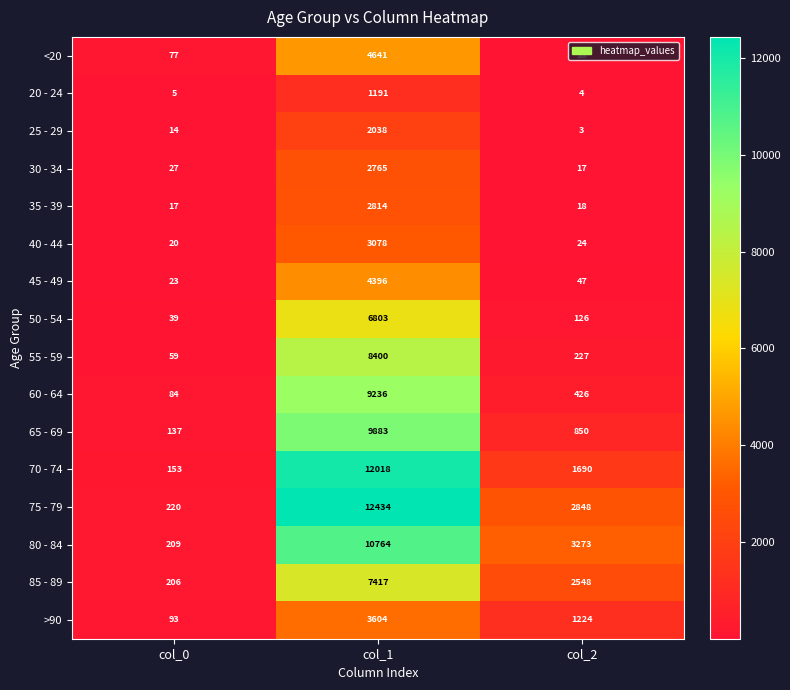

The 45 - 49 series shows 25 at col_2. True or false?

False